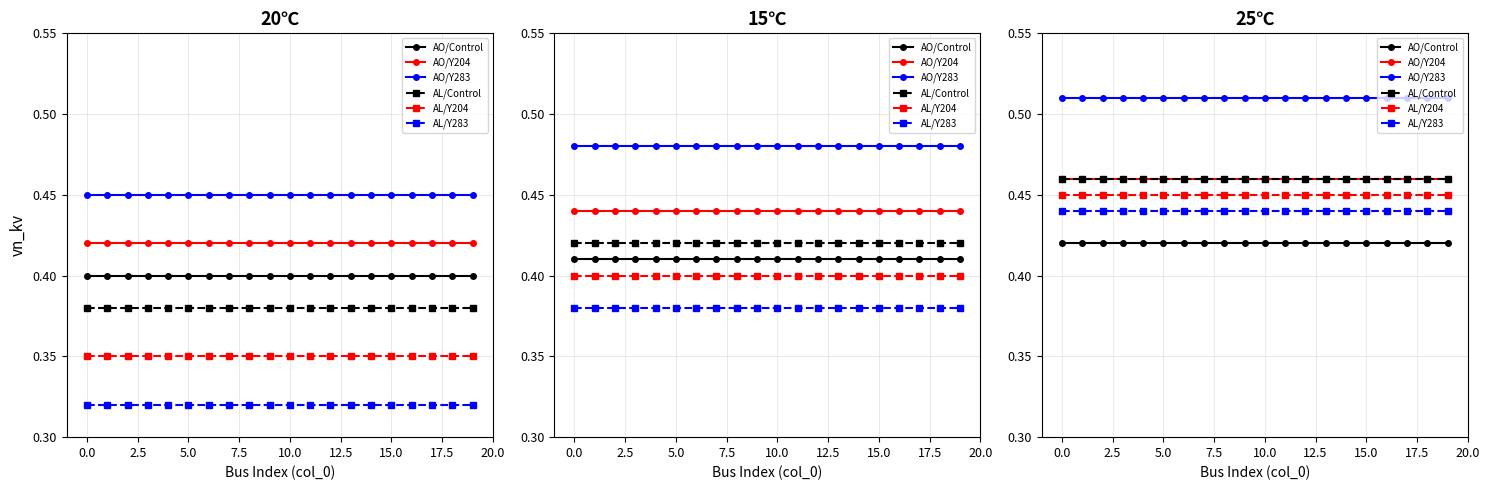

List the series in order of their peak value, highest first.

AO/Y283, AO/Y204, AL/Control, AL/Y204, AL/Y283, AO/Control